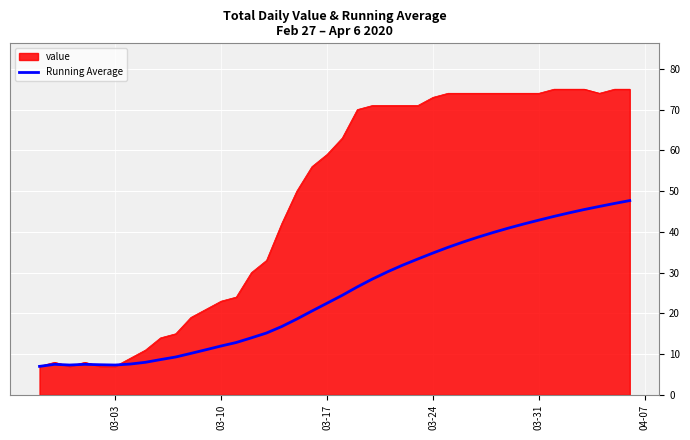

Which series has the largest total across all categories?

value